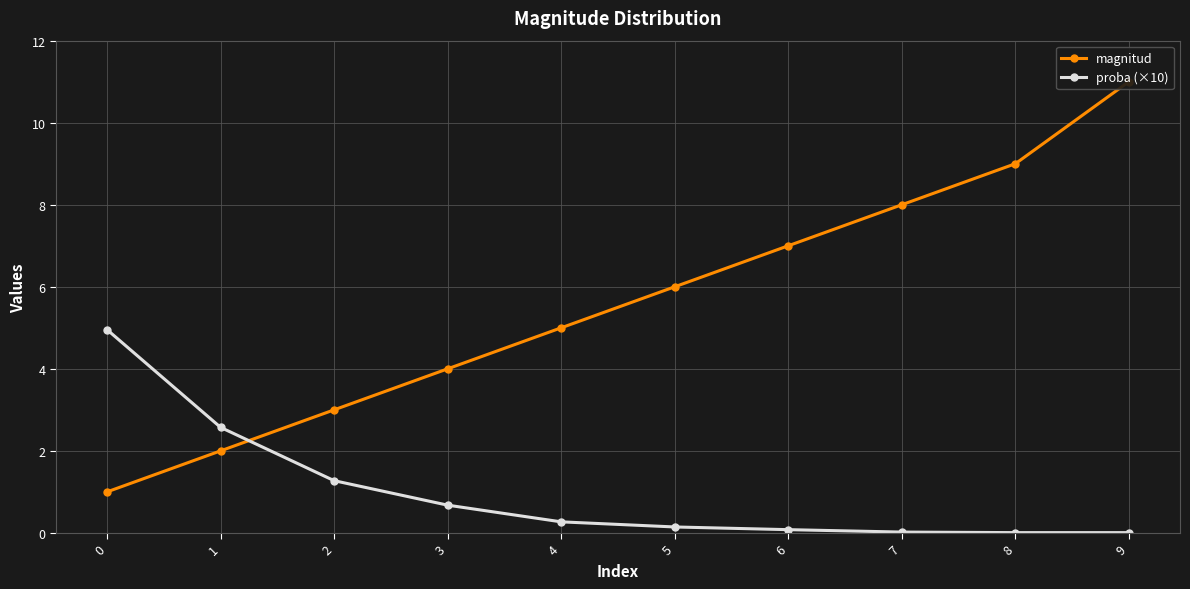

Reading left to right, list all the values displayed in this chart.

magnitud: 0=1.0	1=2.0	2=3.0	3=4.0	4=5.0	5=6.0	6=7.0	7=8.0	8=9.0	9=11.0
proba (×10): 0=5.0	1=2.6	2=1.3	3=0.7	4=0.3	5=0.1	6=0.1	7=0.0	8=0.0	9=0.0